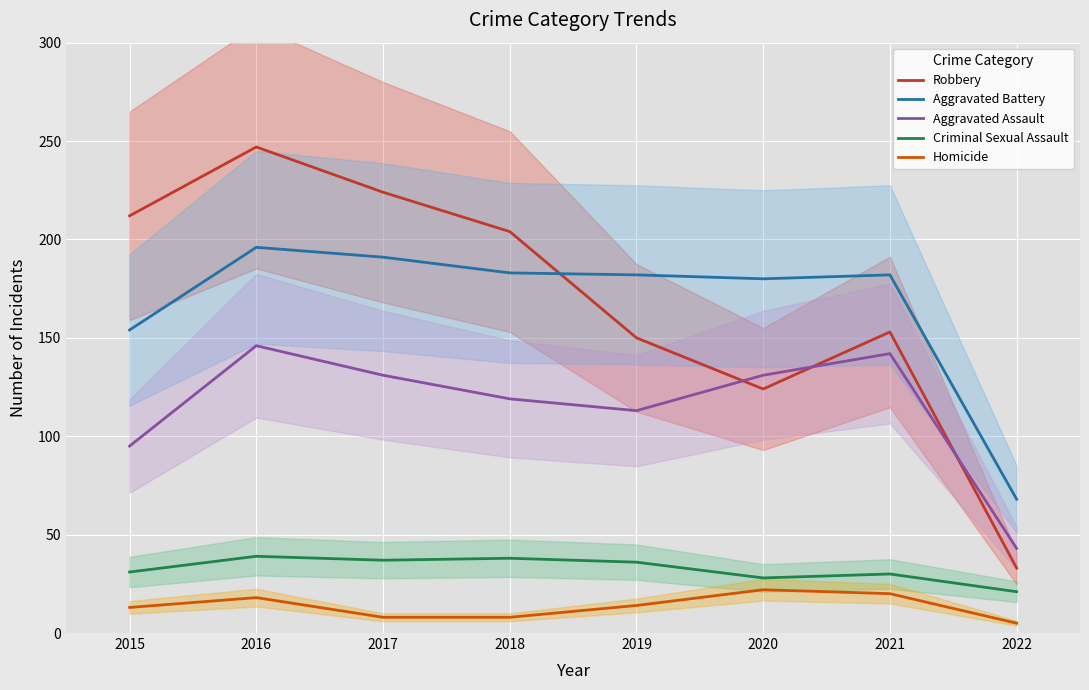

Is it true that Robbery equals 381 at 2015?

False